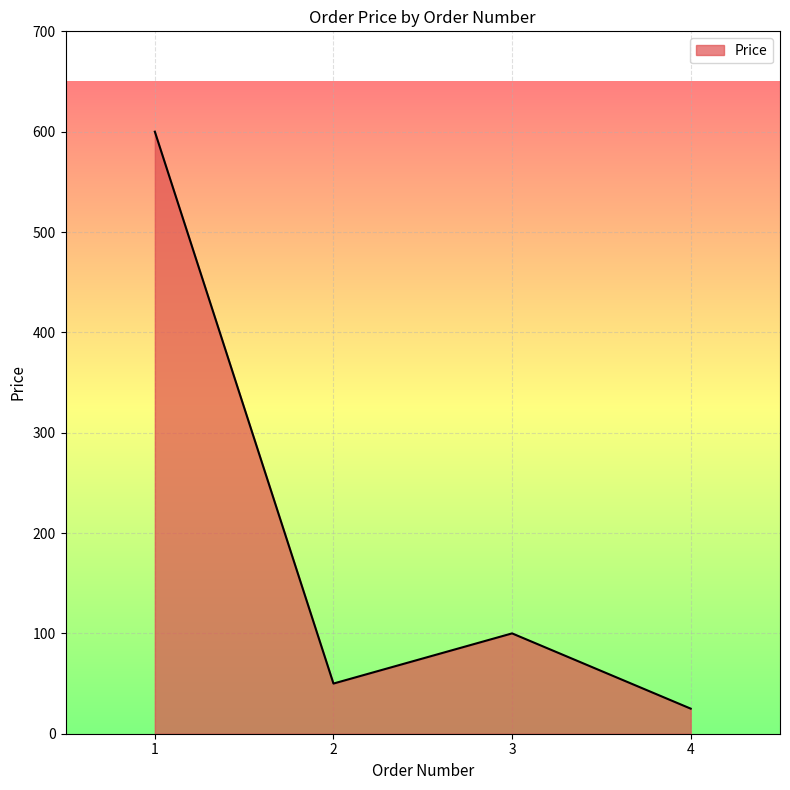

What is the difference between the values at 4 and 1?

575